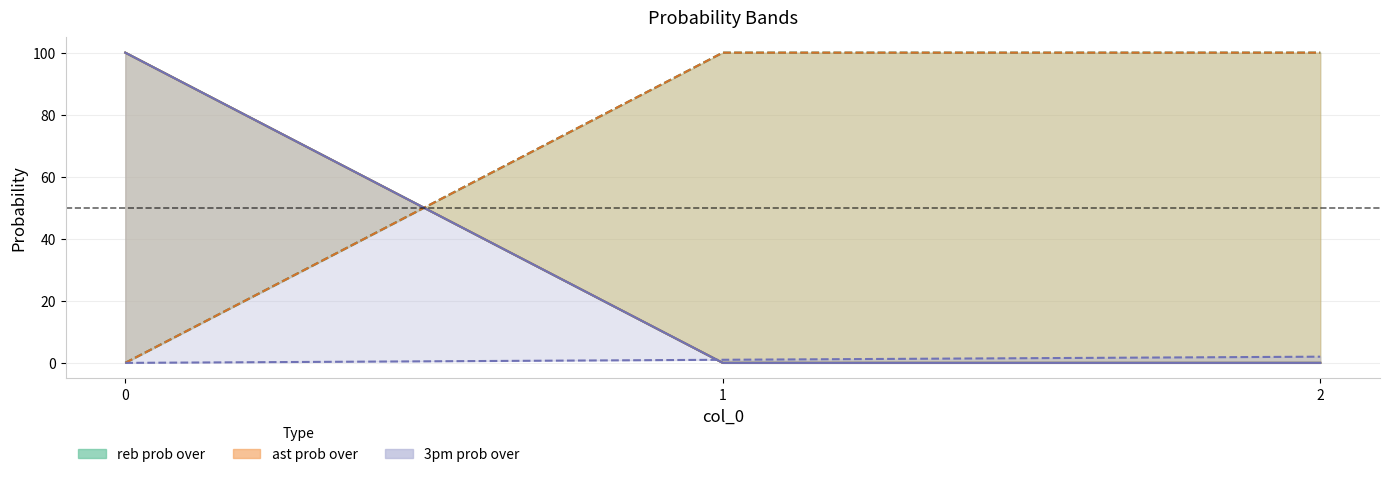

Which series has the widest spread of values?

reb prob over line